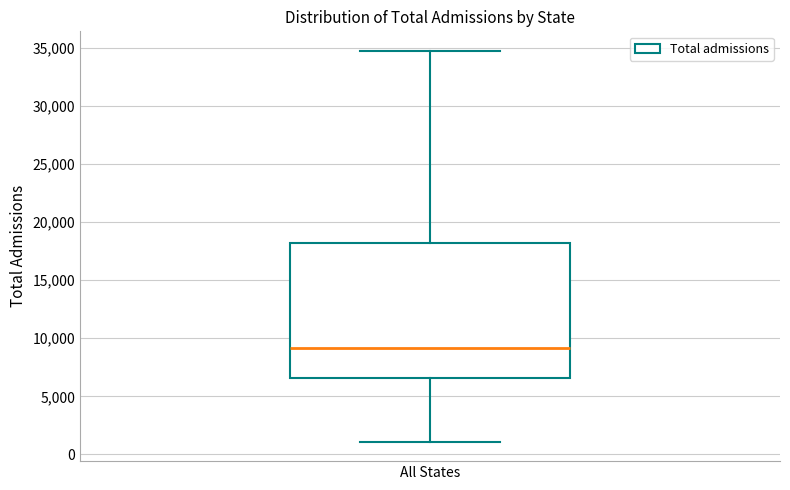

Transcribe this box plot: give where the median line is, the range the box spans, and where the two whiskers end, as read against the y-axis. The values are not printed on the chart, so give them approximately, as read against the axis.

median 9000, box 6500 to 18000, whiskers 1000 to 34500